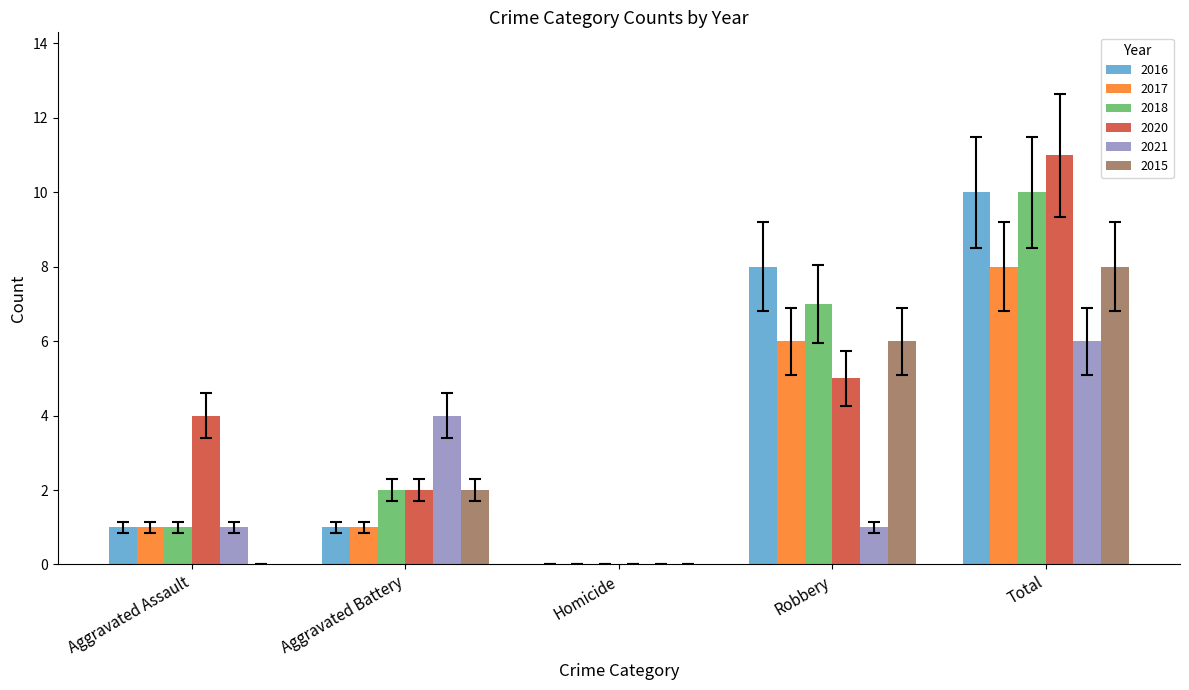

Are the bars grouped side by side (vs. stacked)?

Yes